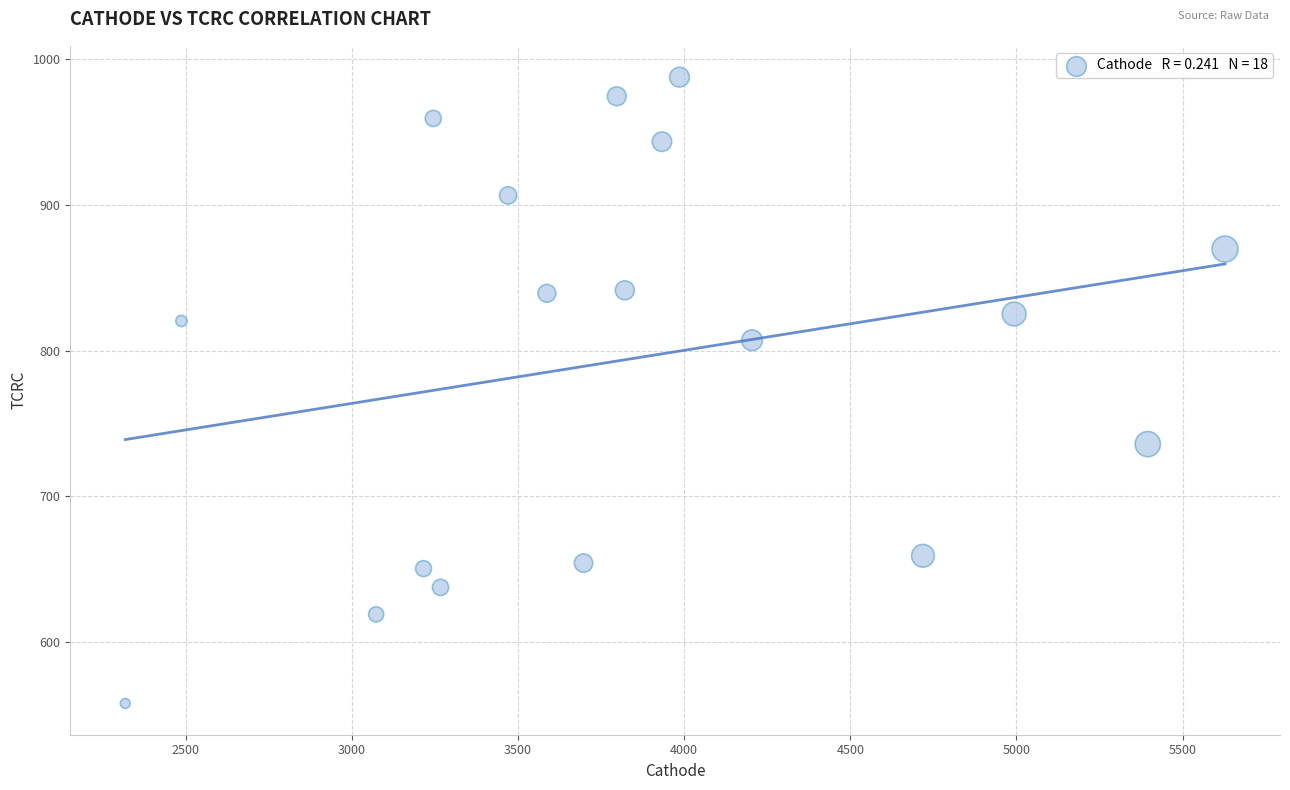

What is the range of X values (max minus min)?

3309.9